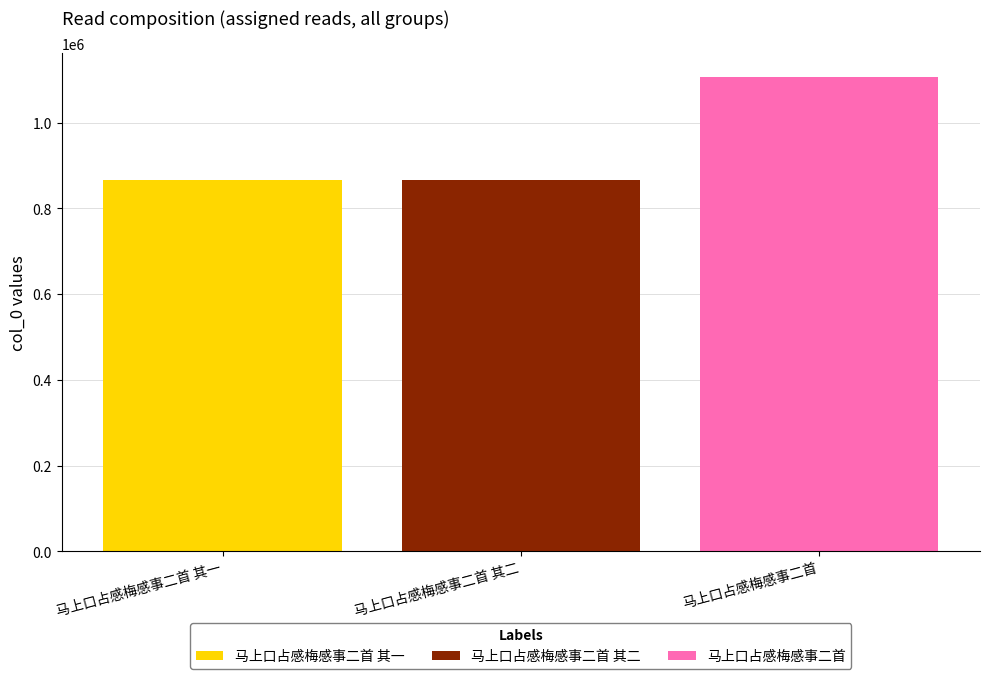

The value of 马上口占感梅感事二首 其一 at 马上口占感梅感事二首 其二 is 866888. True or false?

True